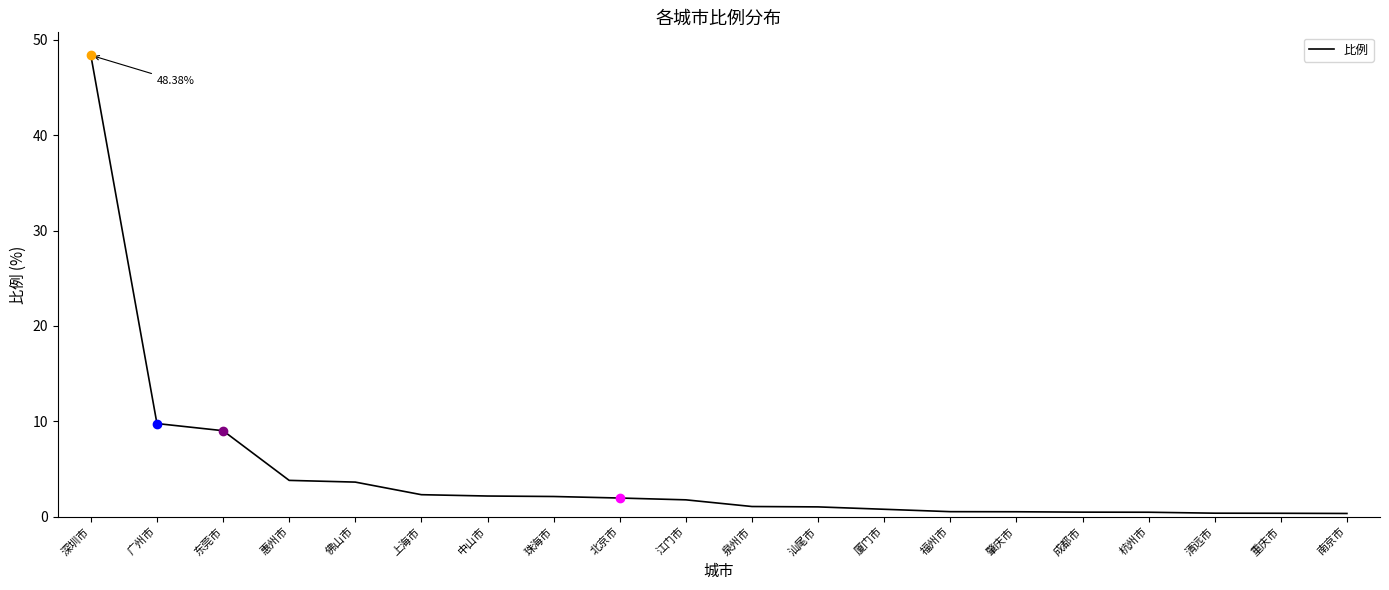

Between 上海市 and 清远市, which is larger?

上海市